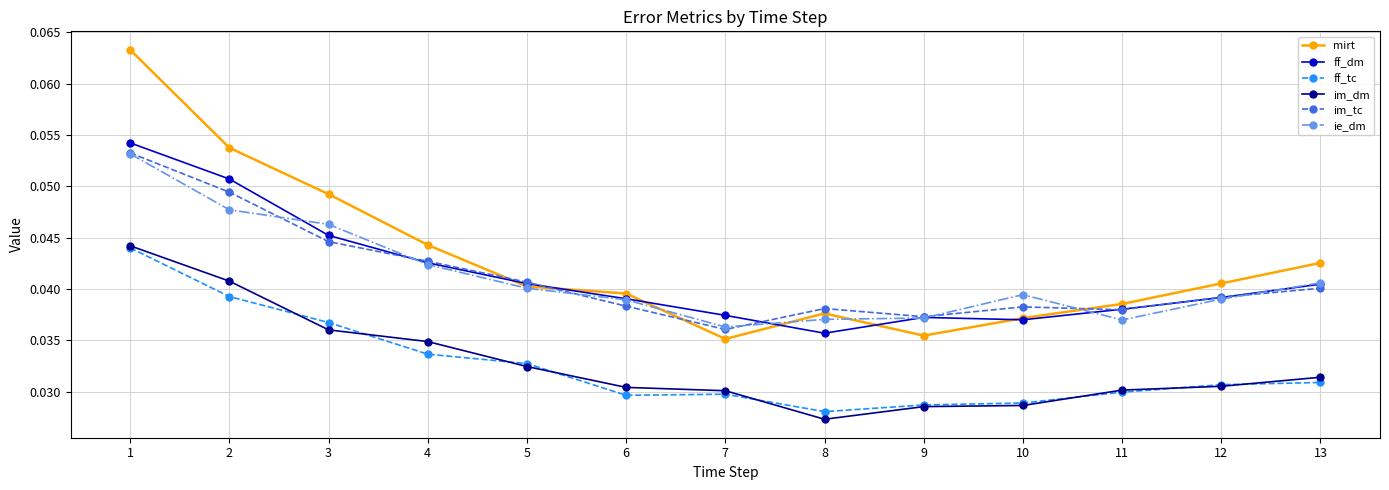

Where is the first local minimum for im_tc?

7